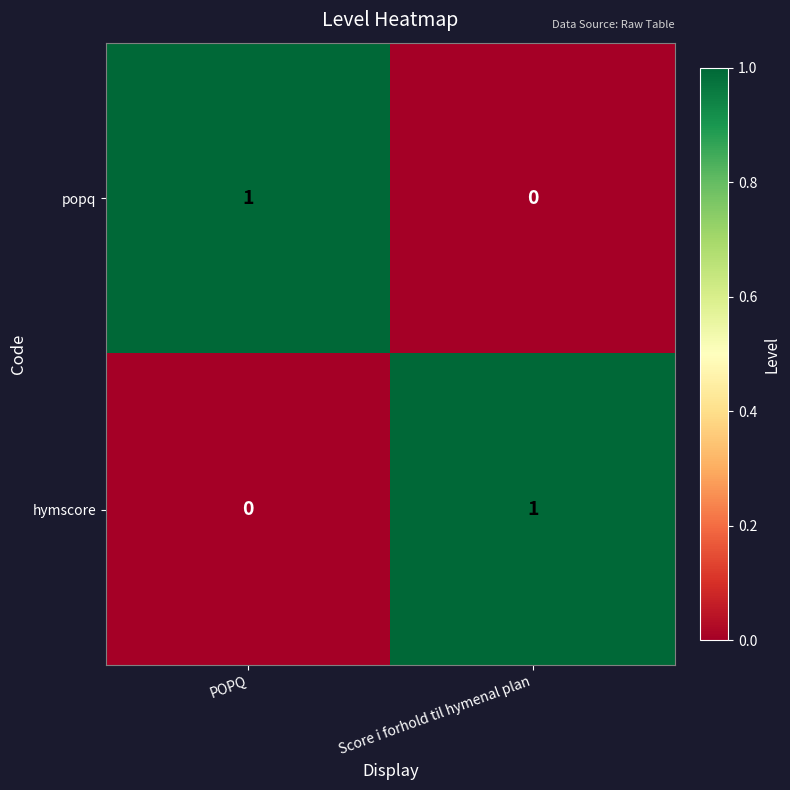

Rank the series at Score i forhold til hymenal plan from highest to lowest value.

hymscore, popq